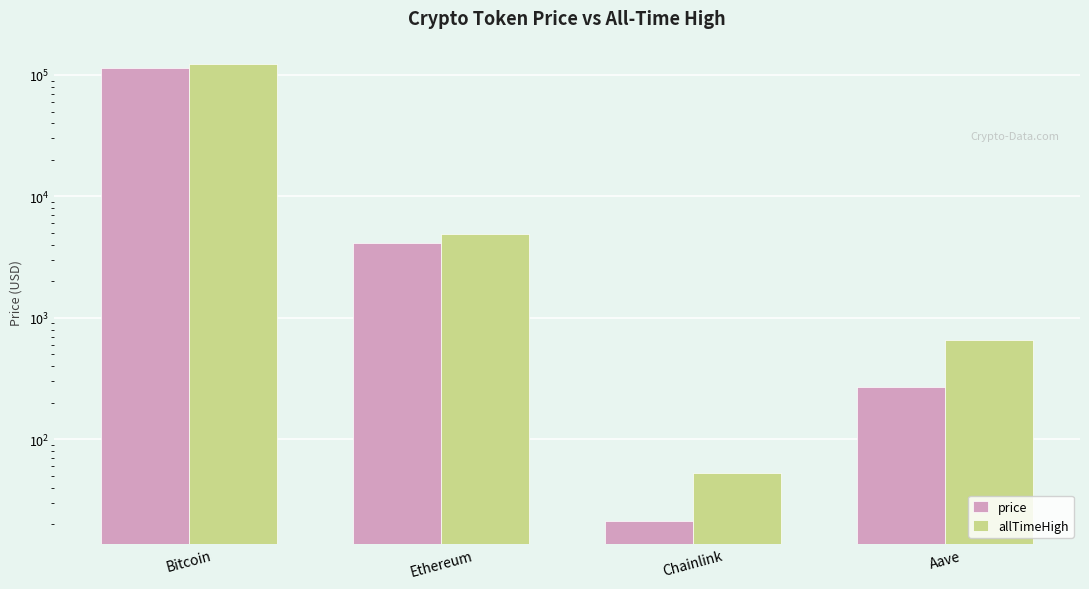

What is the label of the 4th bar from the left?

Aave